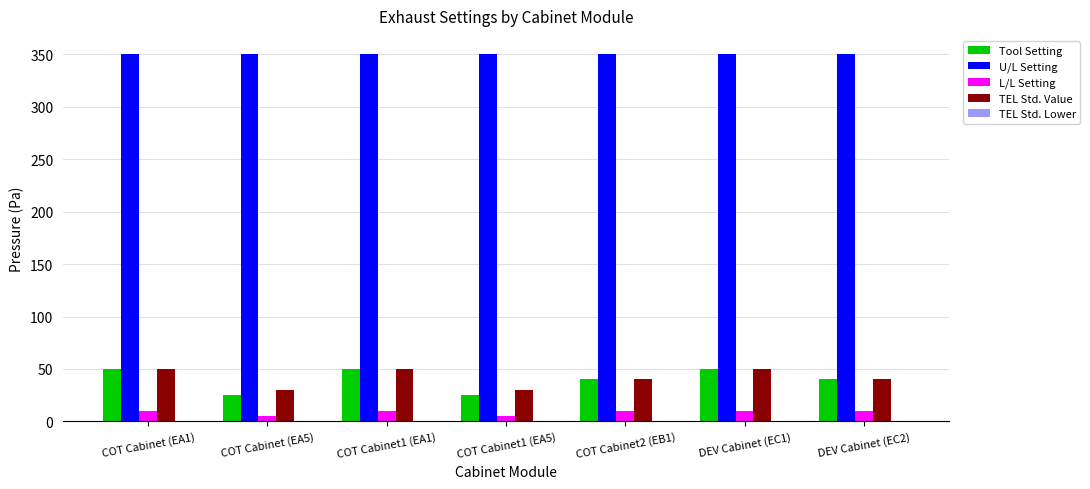

What is the difference between the second highest and second lowest values in the TEL Std. Value series?

20